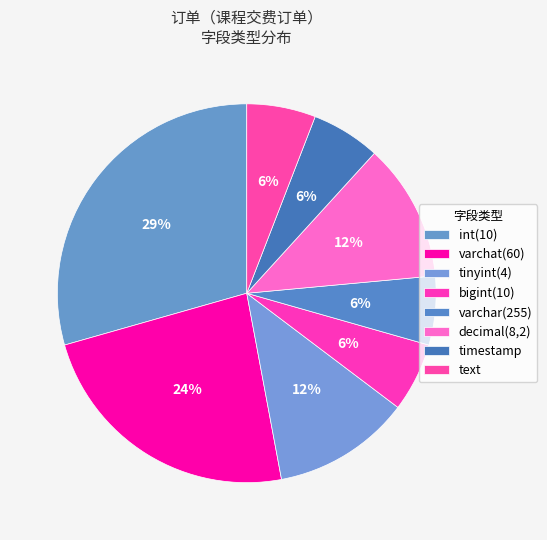

How many segments does this pie chart have?

8